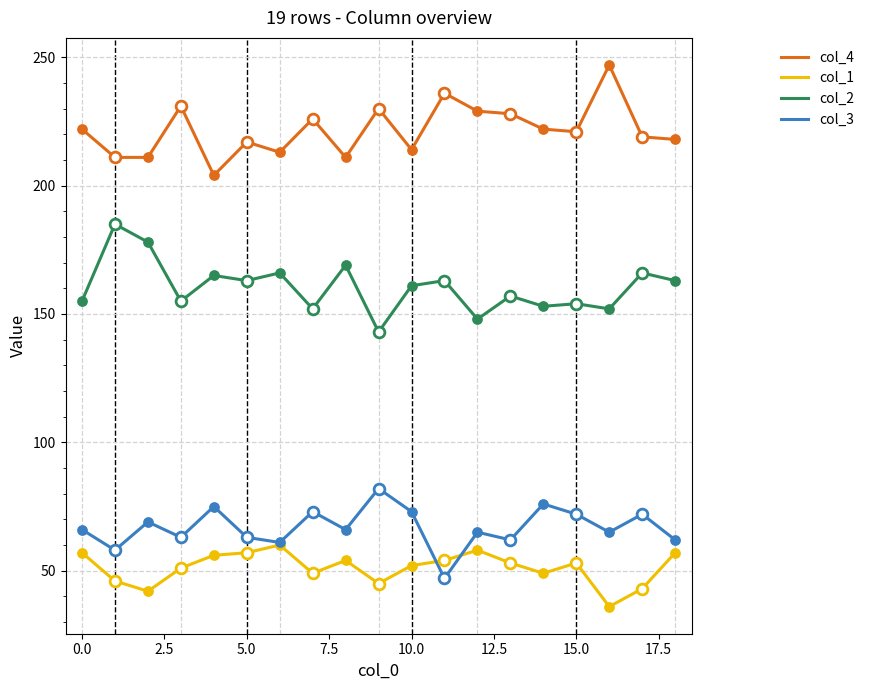

At how many categories does at least one series exceed 101?

19